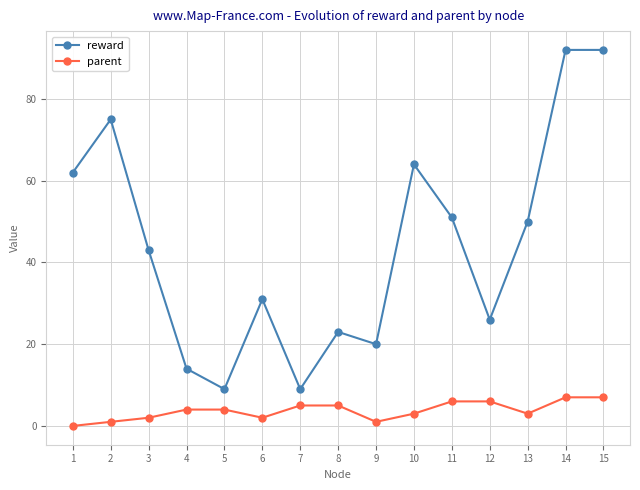

Between 8 and 10, which series saw the biggest shift?

reward